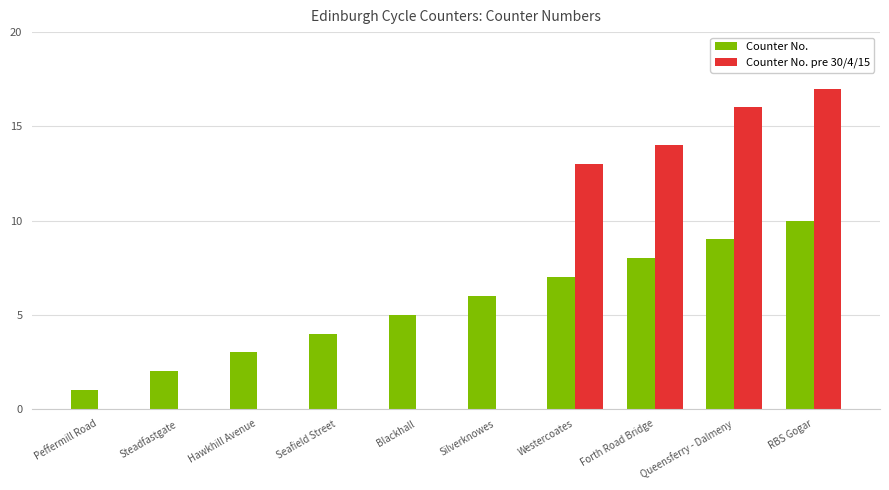

What is the approximate value of Counter No. at Silverknowes?

6